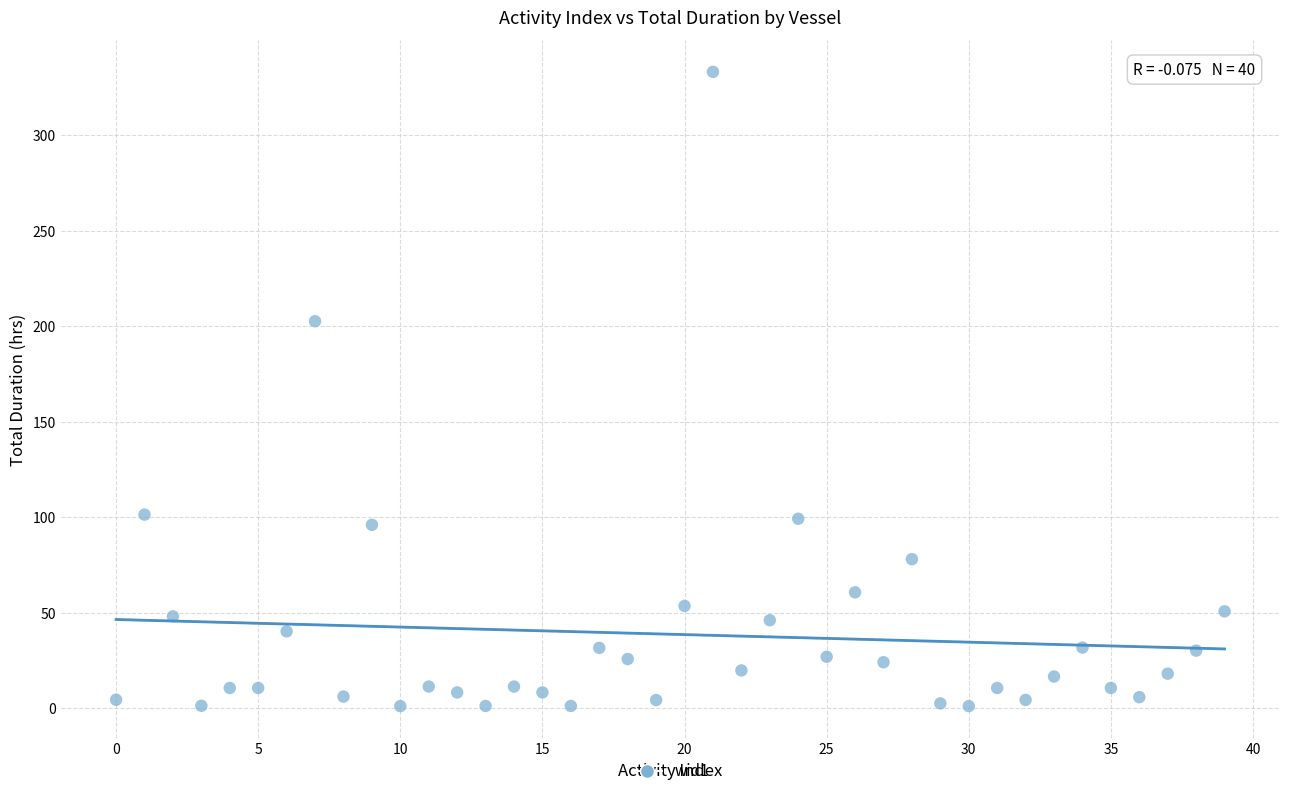

What Y value in the scatter plot is closest to 167?

202.7